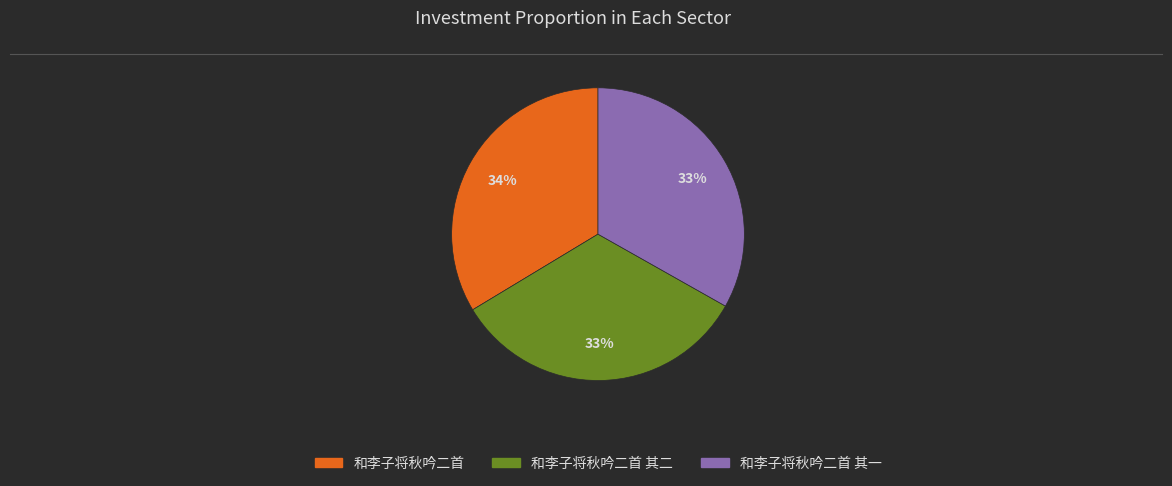

Is there any slice that represents more than half of the pie?

No